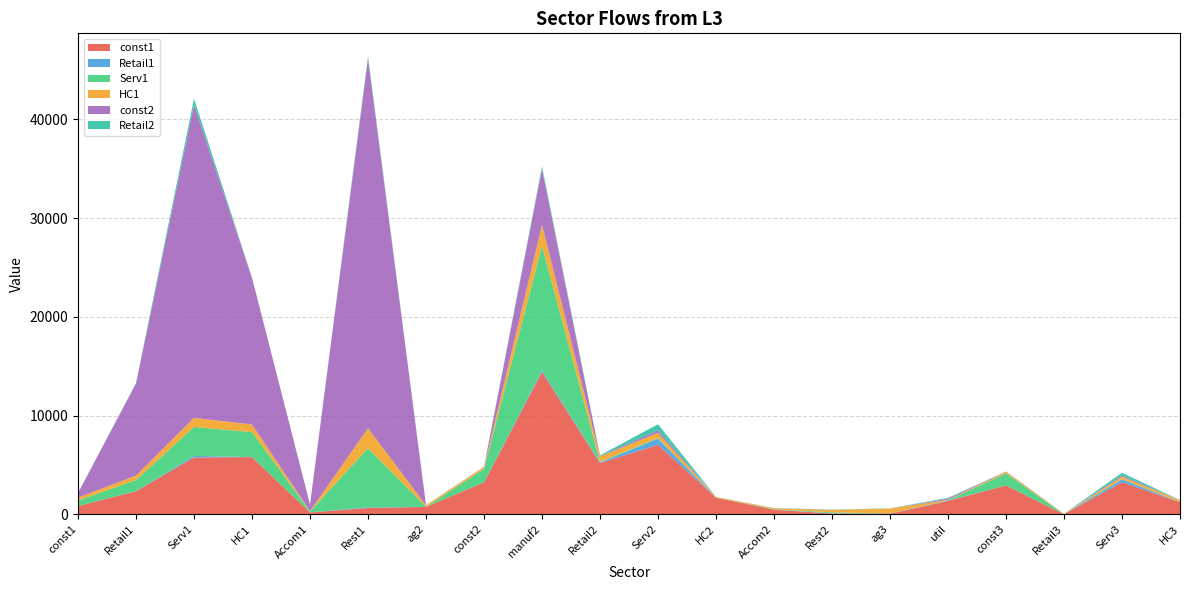

Reading left to right, transcribe all the data shown in this chart.

const1: 835.2	2344.2	5759.2	5798.1	187.3	644.0	748.3	3236.6	14423.7	5187.1	7039.0	1678.4	468.3	75.8	49.9	1354.6	2923.4	0.0	3248.8	1220.7
Retail1: 0.1	11.2	157.5	5.6	1.1	62.5	7.4	2.6	169.6	73.9	616.1	5.7	11.3	27.1	23.1	34.1	2.3	4.8	283.8	15.0
Serv1: 566.1	1117.5	2925.6	2517.8	105.7	5999.2	0.7	1355.5	12586.3	48.6	72.0	3.6	39.7	94.9	2.3	34.1	1214.4	3.1	33.2	9.6
HC1: 282.5	456.6	923.0	773.1	35.3	2006.6	160.6	184.9	2142.2	551.8	521.5	65.5	101.3	242.3	502.8	45.0	165.6	35.6	240.2	173.4
const2: 469.0	9319.1	31711.0	14844.3	659.2	37434.1	0.0	30.2	5668.8	31.1	258.8	2.4	4.8	11.4	0.1	117.9	27.0	2.0	119.2	6.3
Retail2: 0.5	44.8	629.4	22.5	4.4	249.7	7.4	2.6	239.8	73.9	616.1	5.7	11.3	27.1	23.1	74.5	2.3	4.8	283.8	15.0